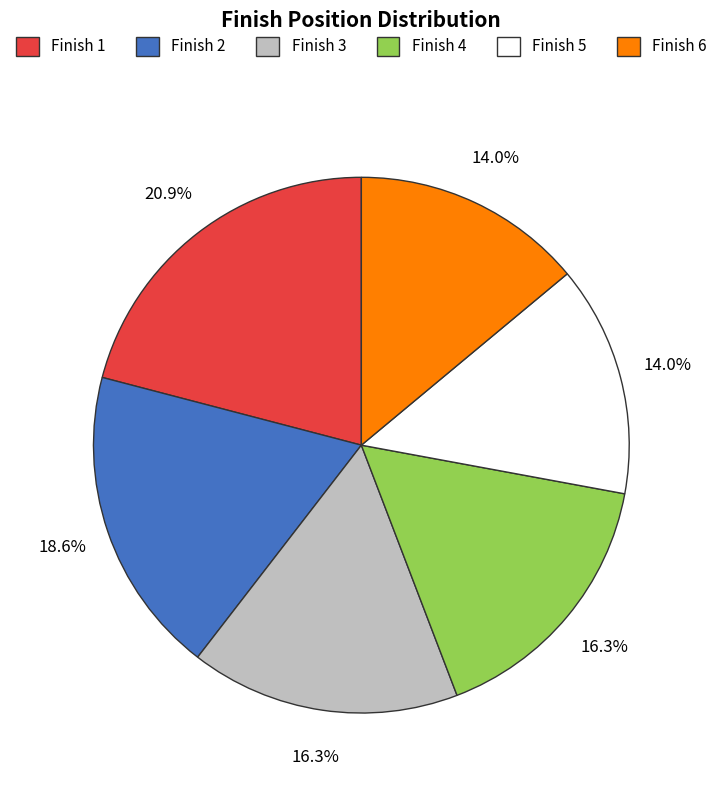

What percentage do Finish 3 and Finish 1 together represent?

37.2%